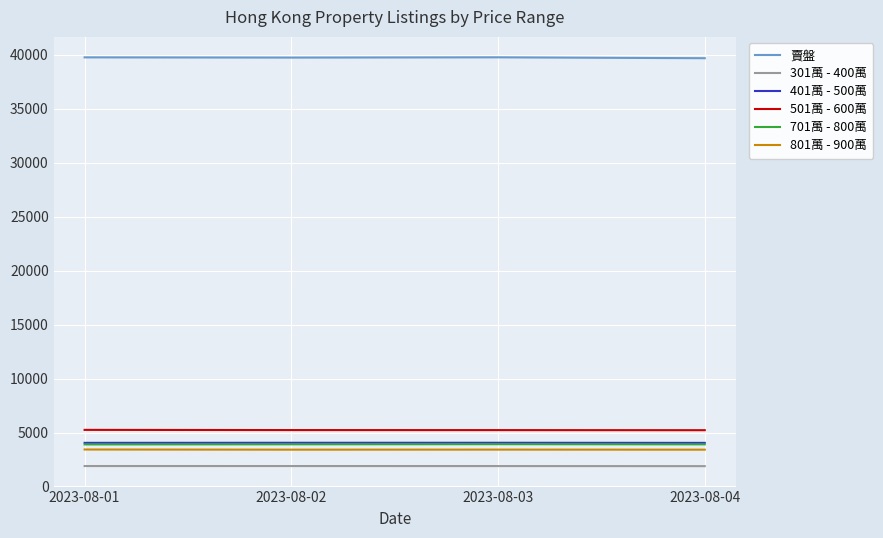

What is the difference between the maximum and second lowest values in the 401萬 - 500萬 series?

8